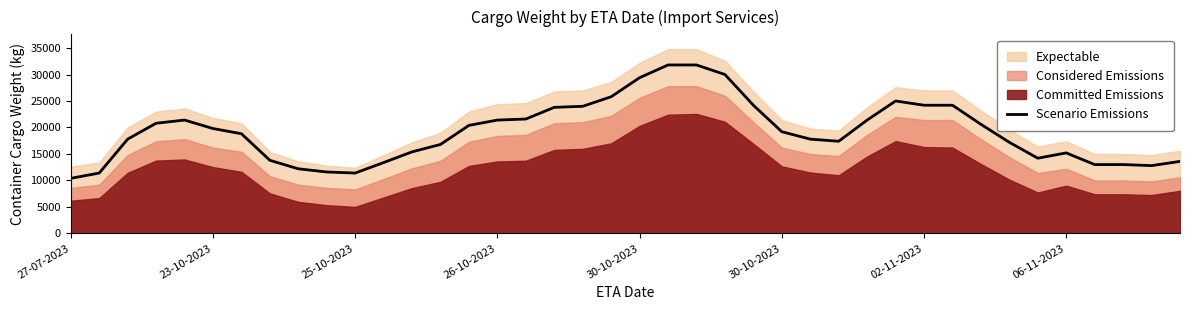

What is the average value?

19200